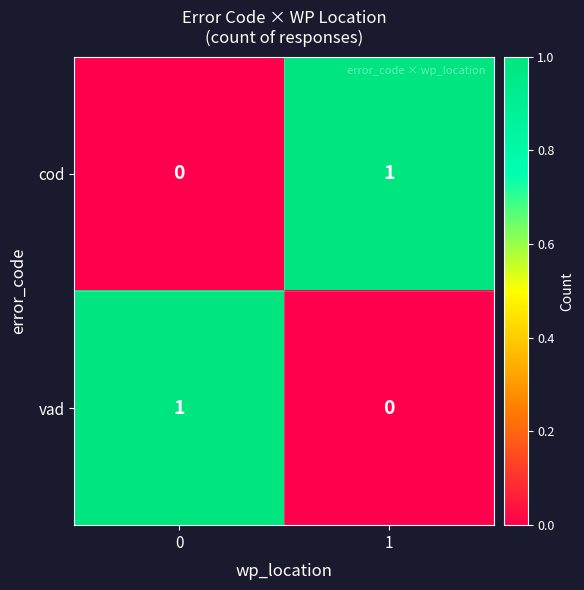

Rank the categories by cod value from highest to lowest.

1, 0